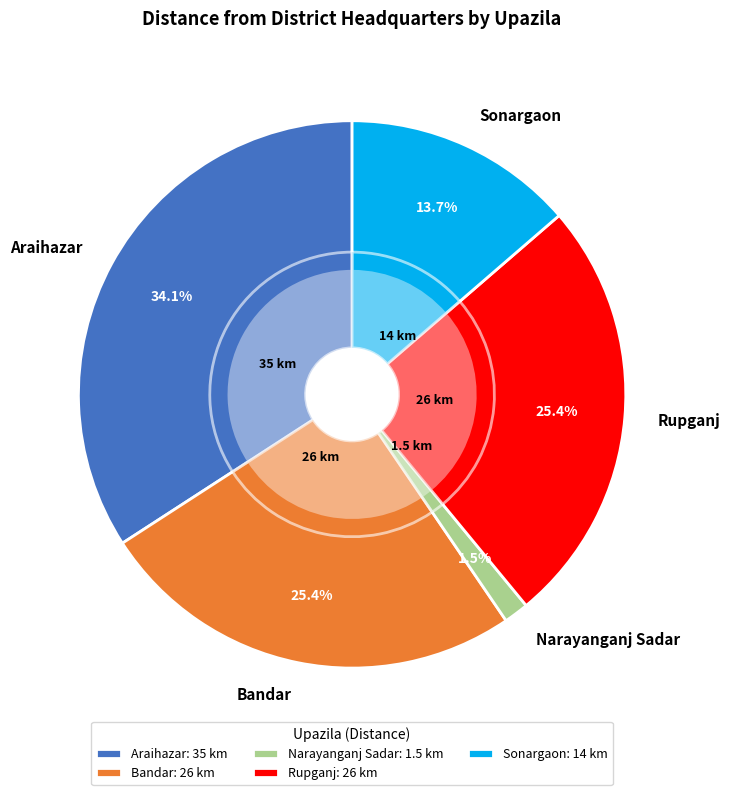

Between Bandar and Rupganj, which is larger?

Bandar